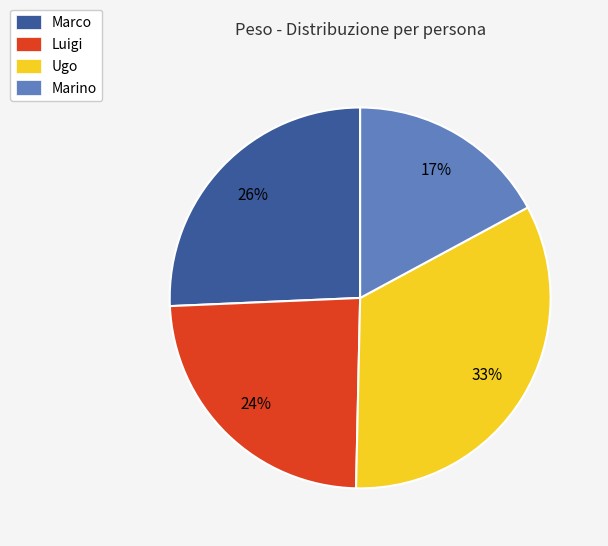

Is Luigi the majority of the pie?

No